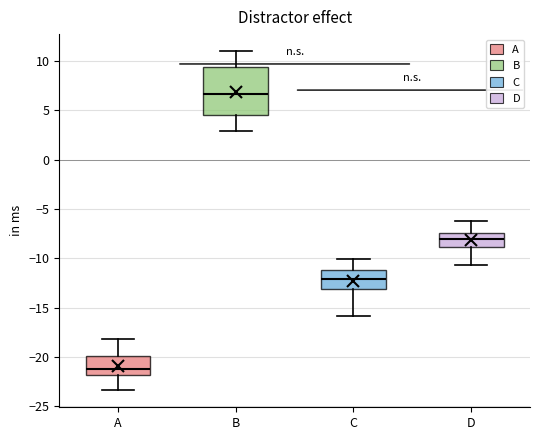

Reading left to right, read every box against the y-axis: the position of its median line, the range the box covers, and the ends of its whiskers. The values are not printed on the chart, so give them approximately, as read against the axis.

A: median -21.0, box -22.0 to -20.0, whiskers -23.5 to -18.0
B: median 6.5, box 4.5 to 9.5, whiskers 3.0 to 11.0
C: median -12.0, box -13.0 to -11.0, whiskers -16.0 to -10.0
D: median -8.0, box -9.0 to -7.5, whiskers -10.5 to -6.5